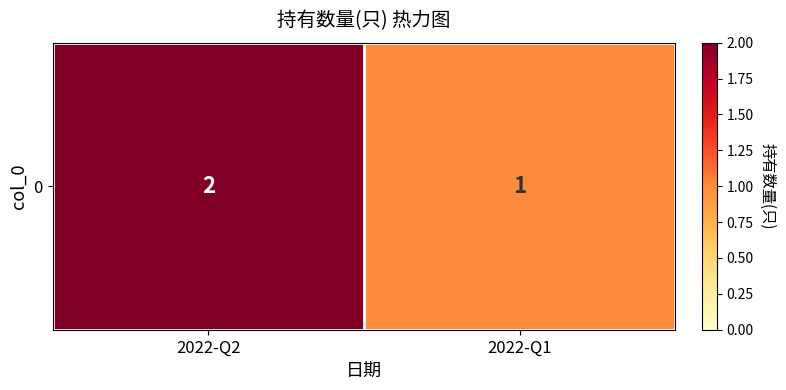

Reading left to right, what are all the values shown in this chart?

2	1